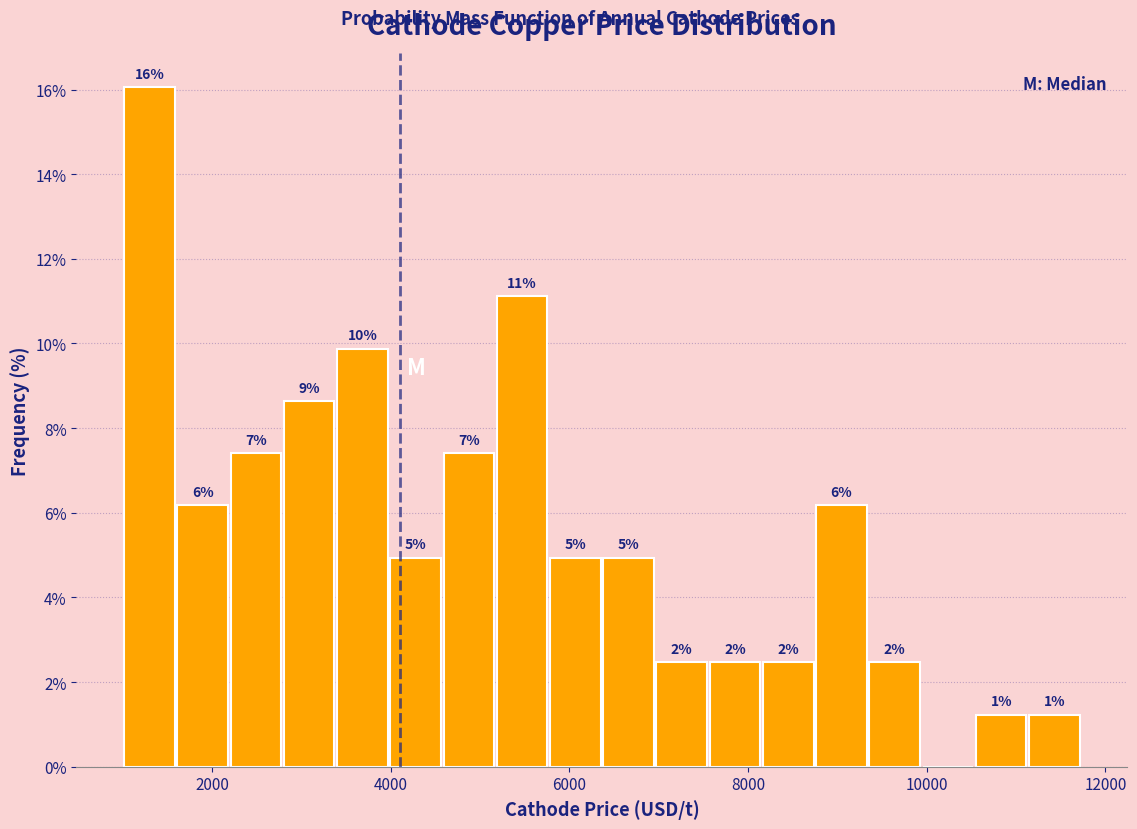

Around what value on the x-axis is the tallest bar? Give the approximate position of its centre, as read against the axis.

1200